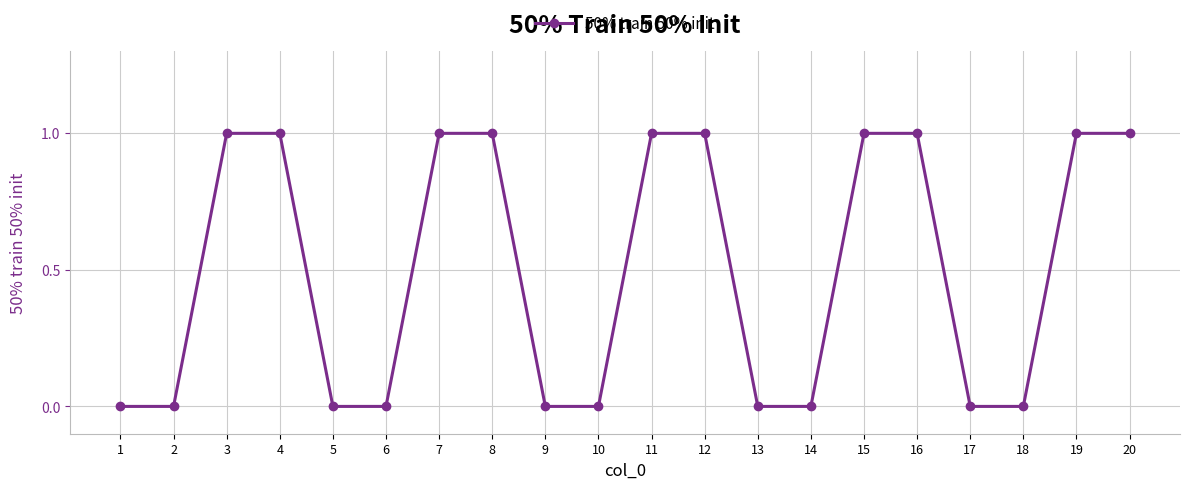

What is the value of the 19th point from the left?

1